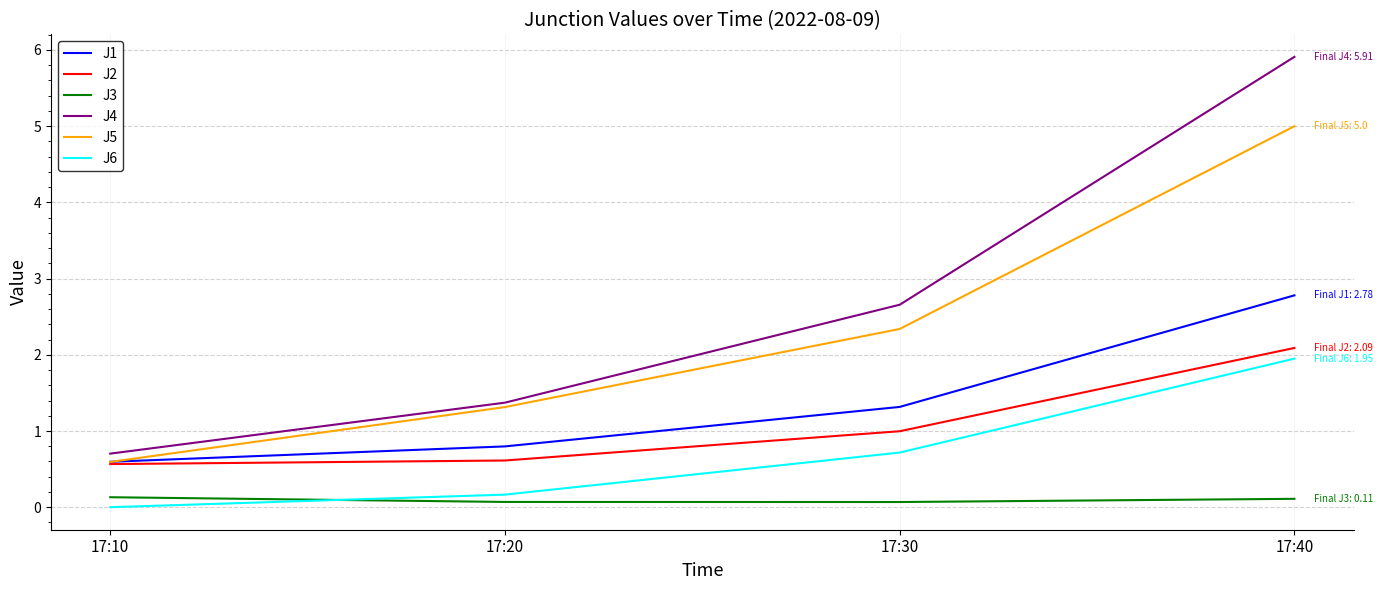

At which category is the sum across all series the highest?

17:40